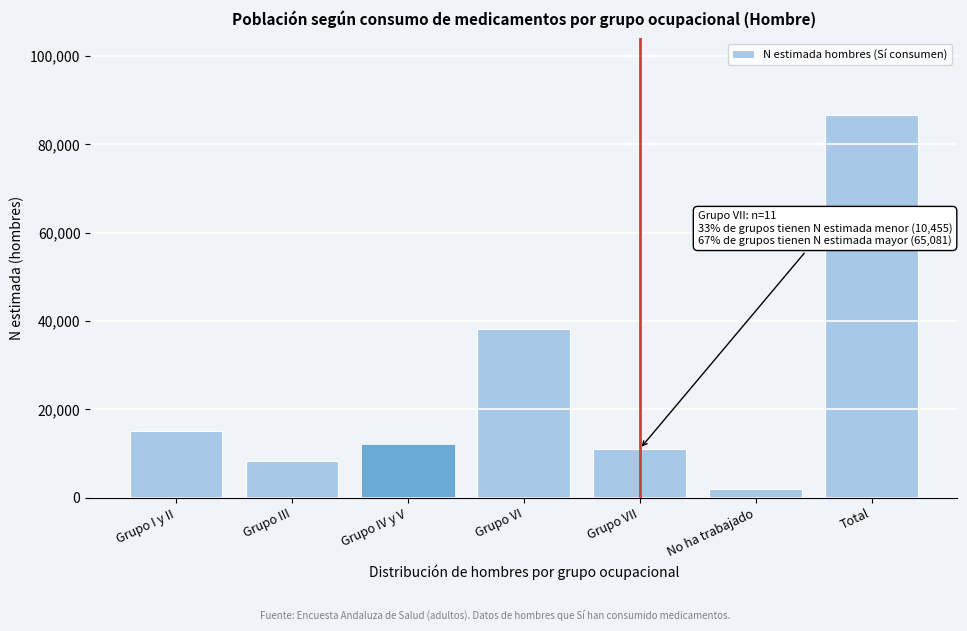

Reading left to right, extract all data points from this chart.

15012	8355	11993	38076	11059	2100	86595